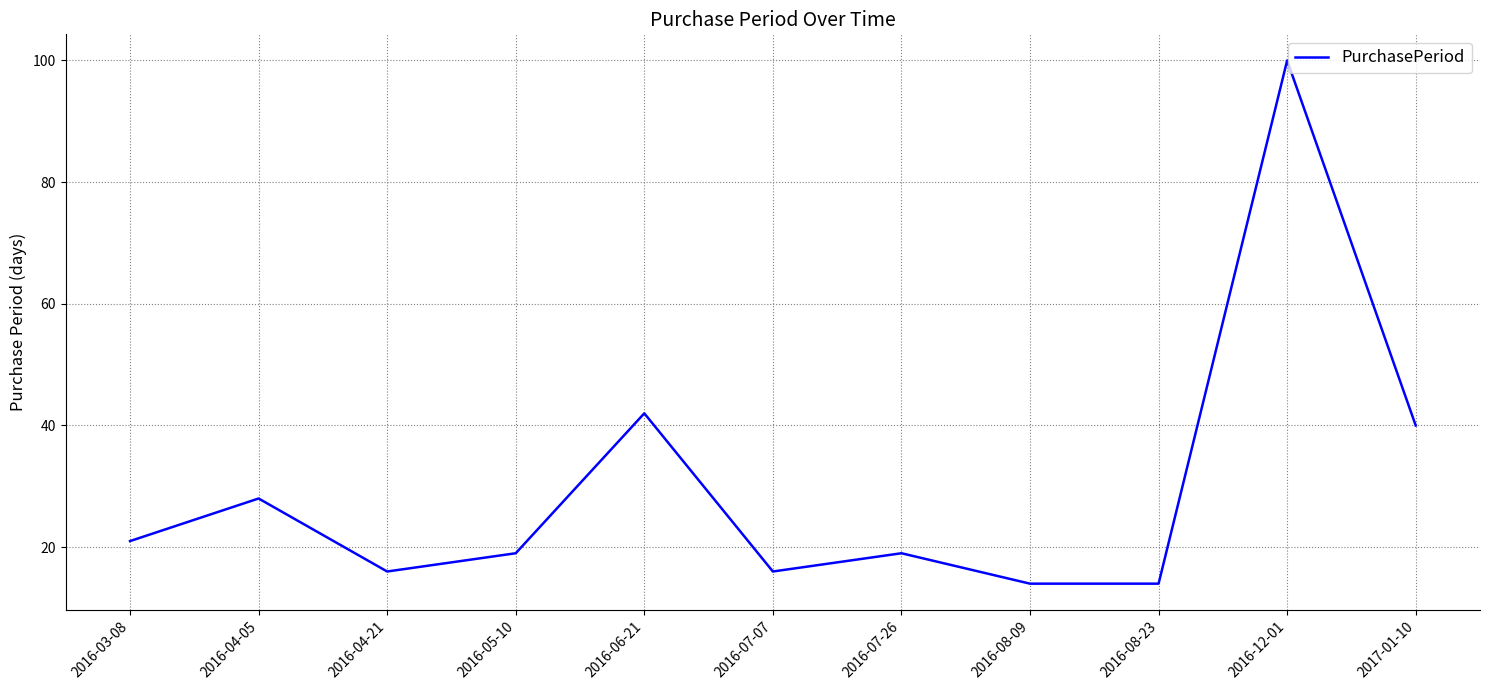

What is the average value?

30